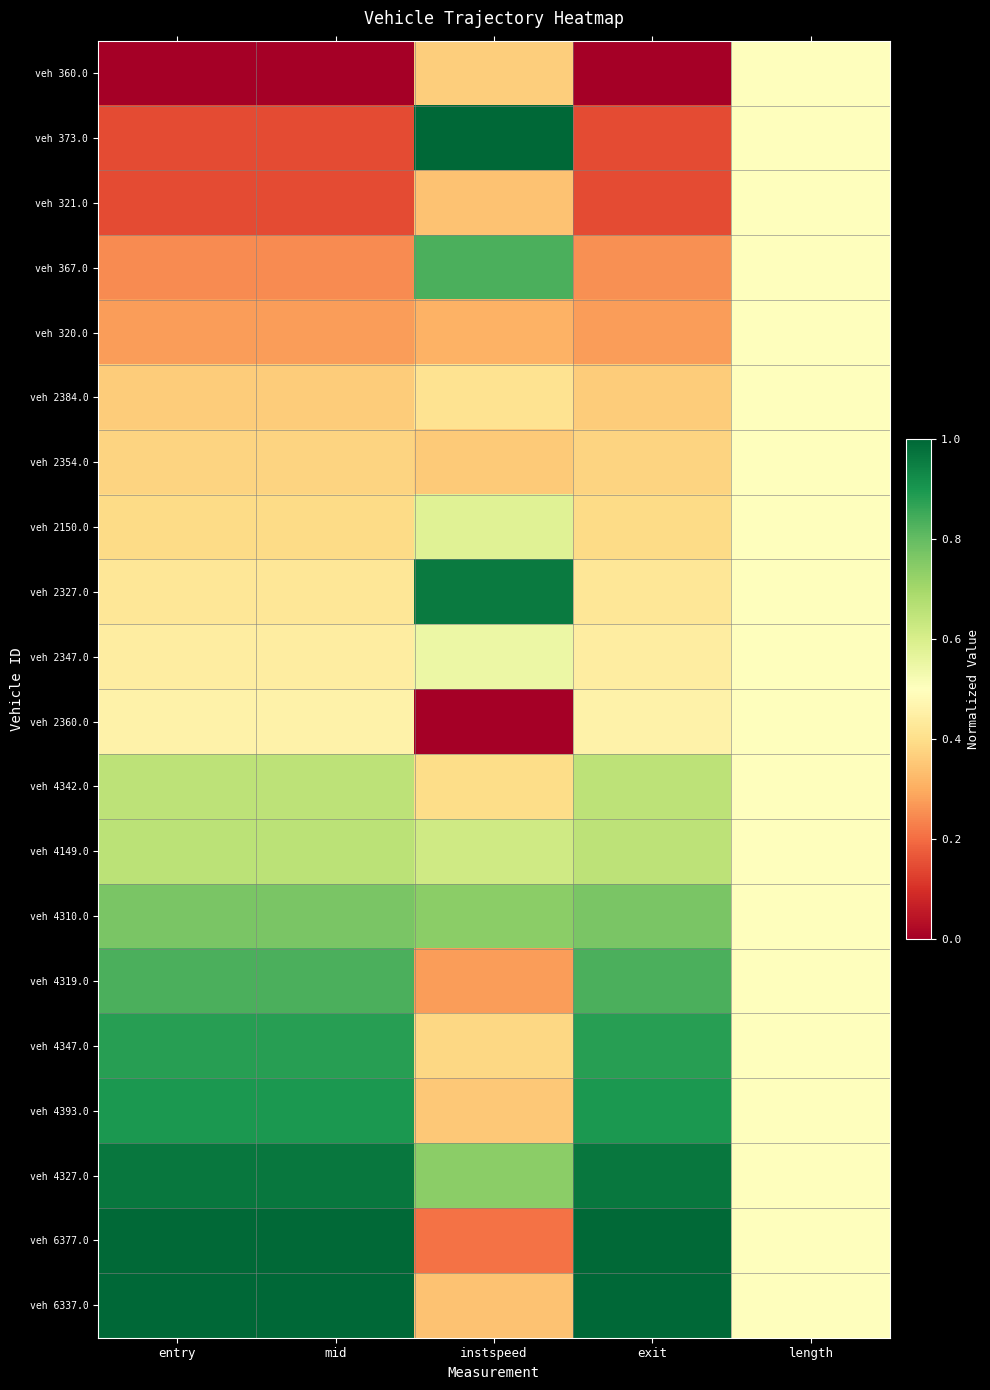

Reading right to left, extract all data points from this chart.

veh 360.0: length=0.5	exit=0.0	instspeed=0.4	mid=0.0	entry=0.0
veh 373.0: length=0.5	exit=0.1	instspeed=1.0	mid=0.1	entry=0.1
veh 321.0: length=0.5	exit=0.1	instspeed=0.3	mid=0.1	entry=0.1
veh 367.0: length=0.5	exit=0.3	instspeed=0.8	mid=0.2	entry=0.2
veh 320.0: length=0.5	exit=0.3	instspeed=0.3	mid=0.3	entry=0.3
veh 2384.0: length=0.5	exit=0.4	instspeed=0.4	mid=0.4	entry=0.4
veh 2354.0: length=0.5	exit=0.4	instspeed=0.4	mid=0.4	entry=0.4
veh 2150.0: length=0.5	exit=0.4	instspeed=0.6	mid=0.4	entry=0.4
veh 2327.0: length=0.5	exit=0.4	instspeed=1.0	mid=0.4	entry=0.4
veh 2347.0: length=0.5	exit=0.4	instspeed=0.5	mid=0.4	entry=0.4
veh 2360.0: length=0.5	exit=0.5	instspeed=0.0	mid=0.5	entry=0.5
veh 4342.0: length=0.5	exit=0.7	instspeed=0.4	mid=0.7	entry=0.7
veh 4149.0: length=0.5	exit=0.7	instspeed=0.6	mid=0.7	entry=0.7
veh 4310.0: length=0.5	exit=0.8	instspeed=0.7	mid=0.8	entry=0.8
veh 4319.0: length=0.5	exit=0.8	instspeed=0.3	mid=0.8	entry=0.8
veh 4347.0: length=0.5	exit=0.9	instspeed=0.4	mid=0.9	entry=0.9
veh 4393.0: length=0.5	exit=0.9	instspeed=0.4	mid=0.9	entry=0.9
veh 4327.0: length=0.5	exit=1.0	instspeed=0.7	mid=1.0	entry=1.0
veh 6377.0: length=0.5	exit=1.0	instspeed=0.2	mid=1.0	entry=1.0
veh 6337.0: length=0.5	exit=1.0	instspeed=0.3	mid=1.0	entry=1.0